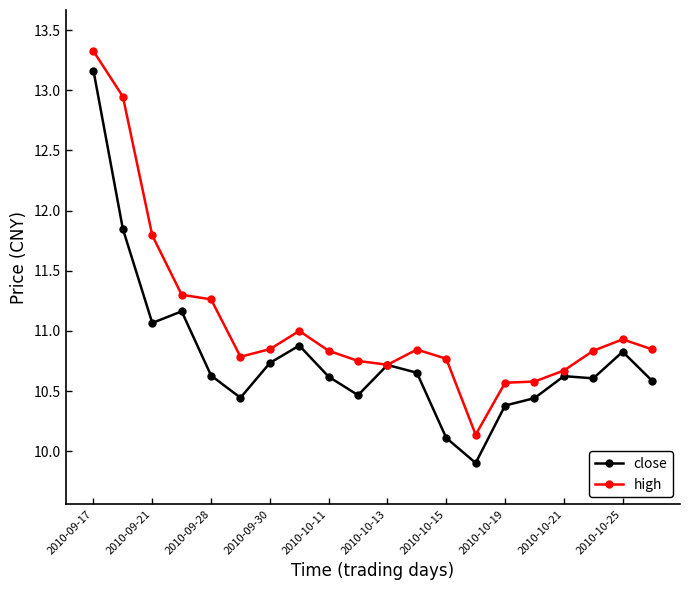

How many series are shown in this chart?

2